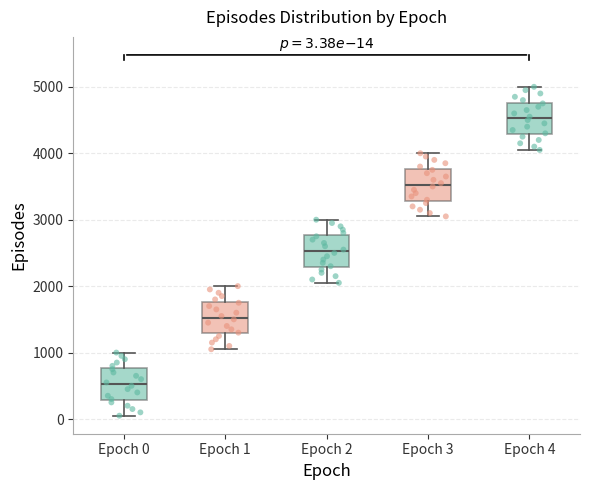

Which box has the lowest median line?

Epoch 0